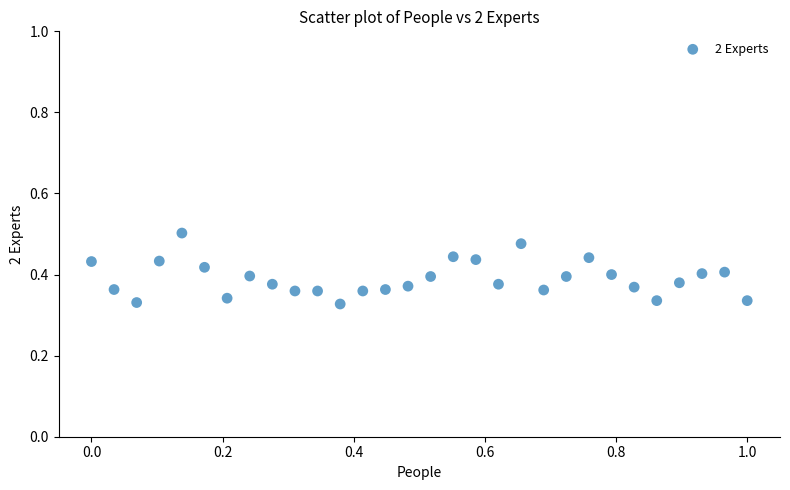

What is the range of X values (max minus min)?

1.0